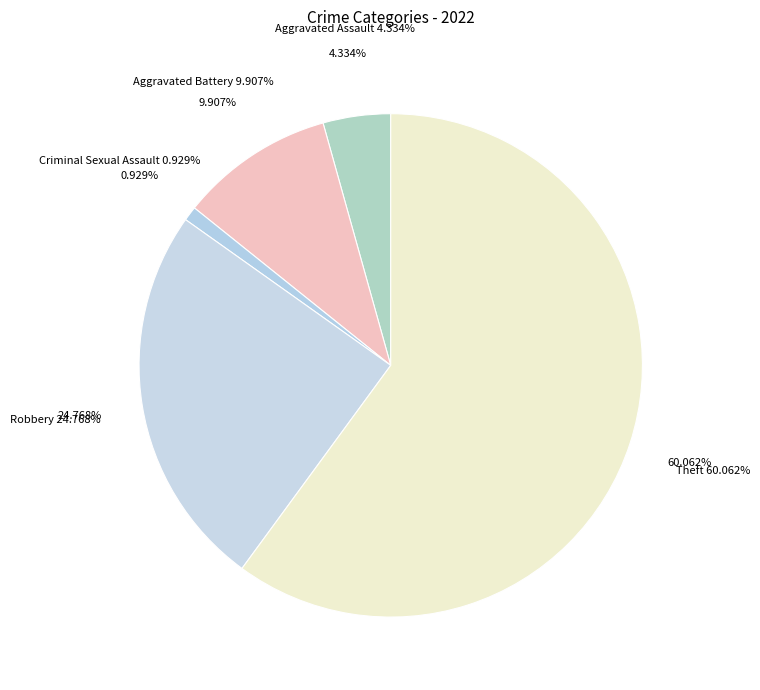

How many slices are in this pie chart?

5